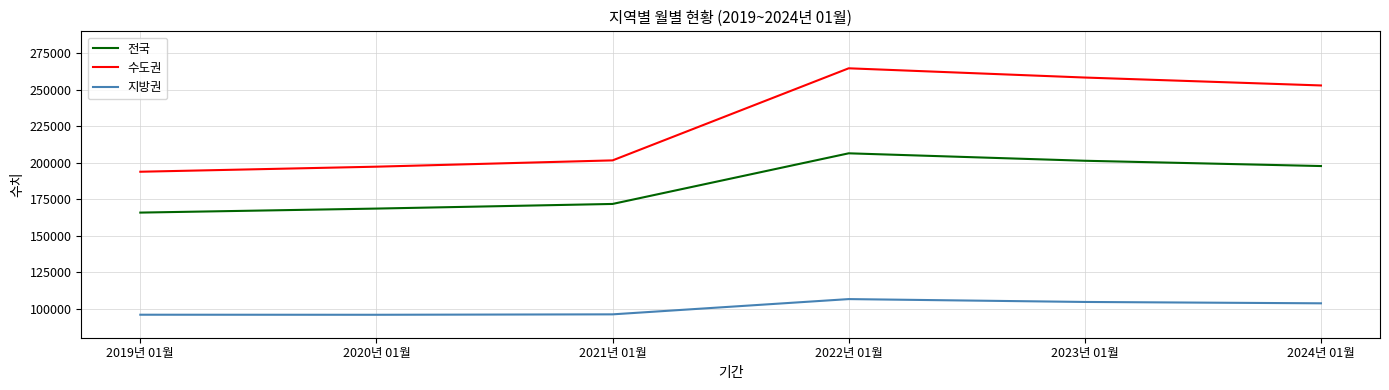

Which series has the largest range (max minus min)?

수도권